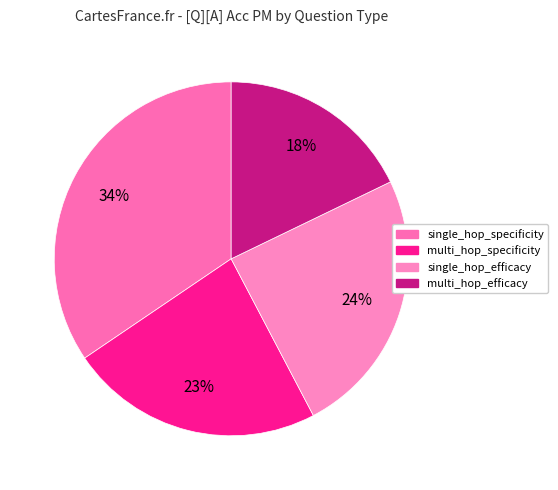

What percentage is the single_hop_specificity slice, to the nearest percent?

34%